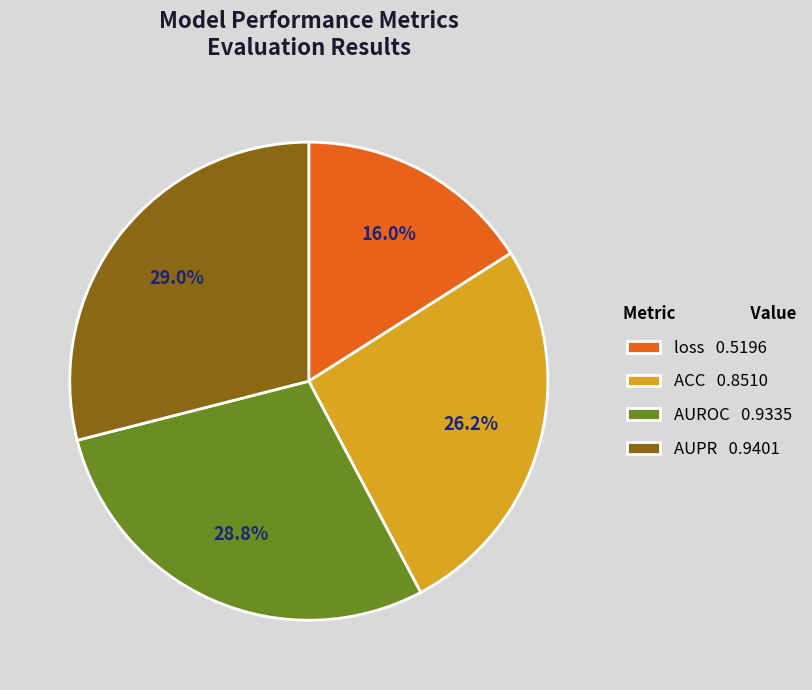

How much of the chart is everything except AUPR?

71.0%